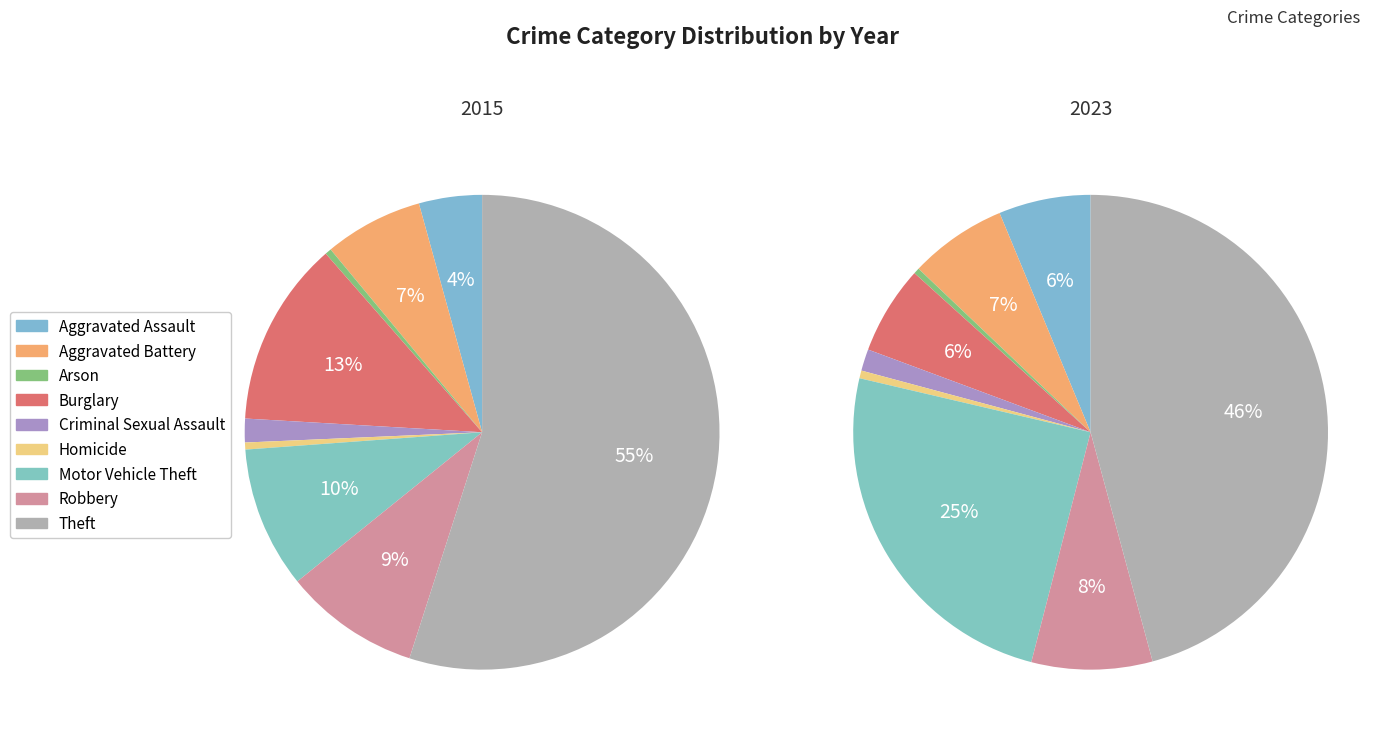

Which slice is the smallest?

Arson